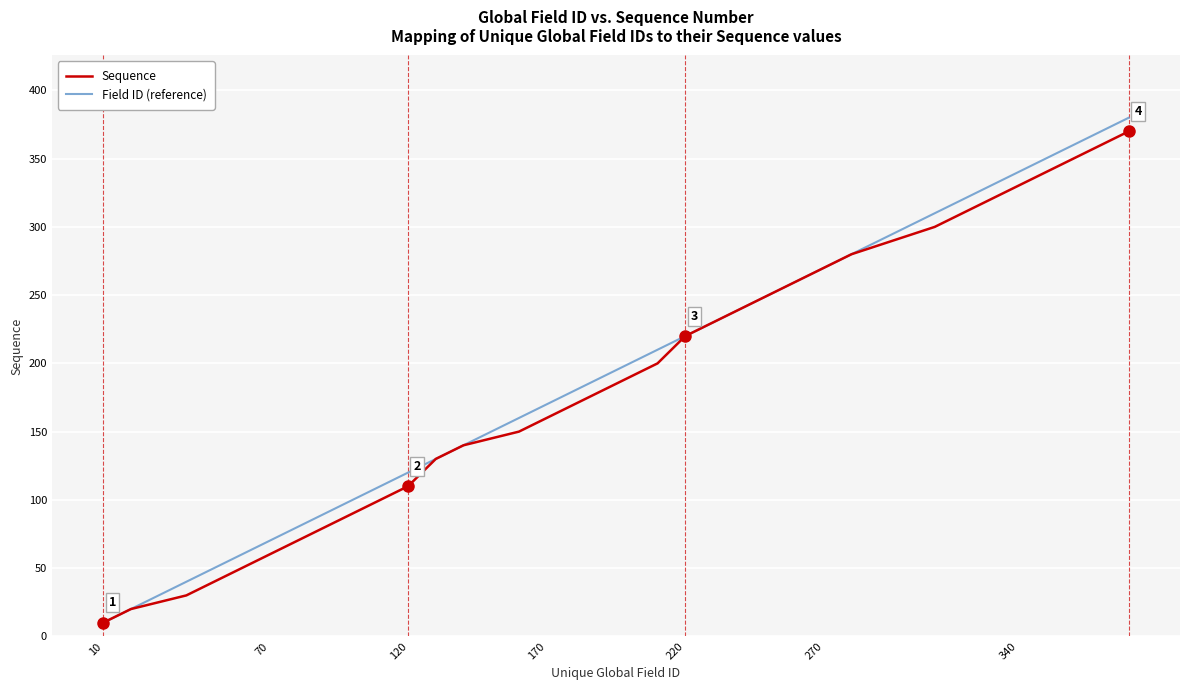

What is the lowest value of the Field ID (reference) series?

10